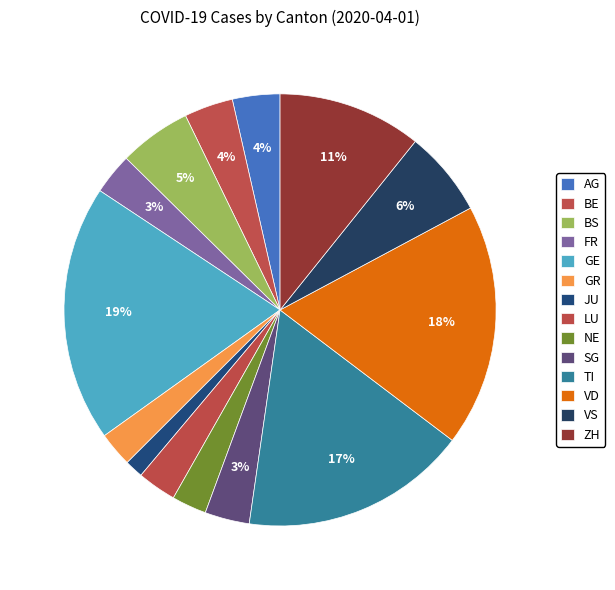

Count the number of slices in the pie.

14